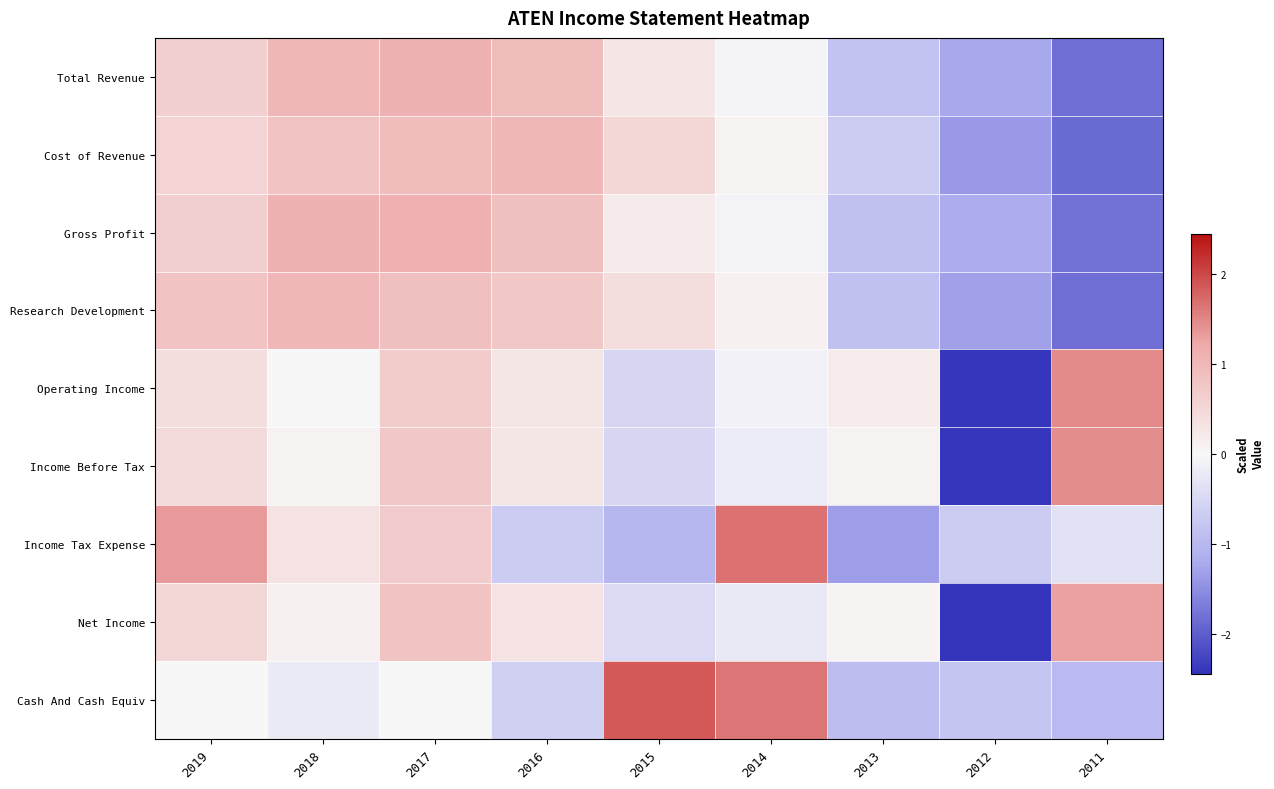

Count the number of data series in this chart.

9